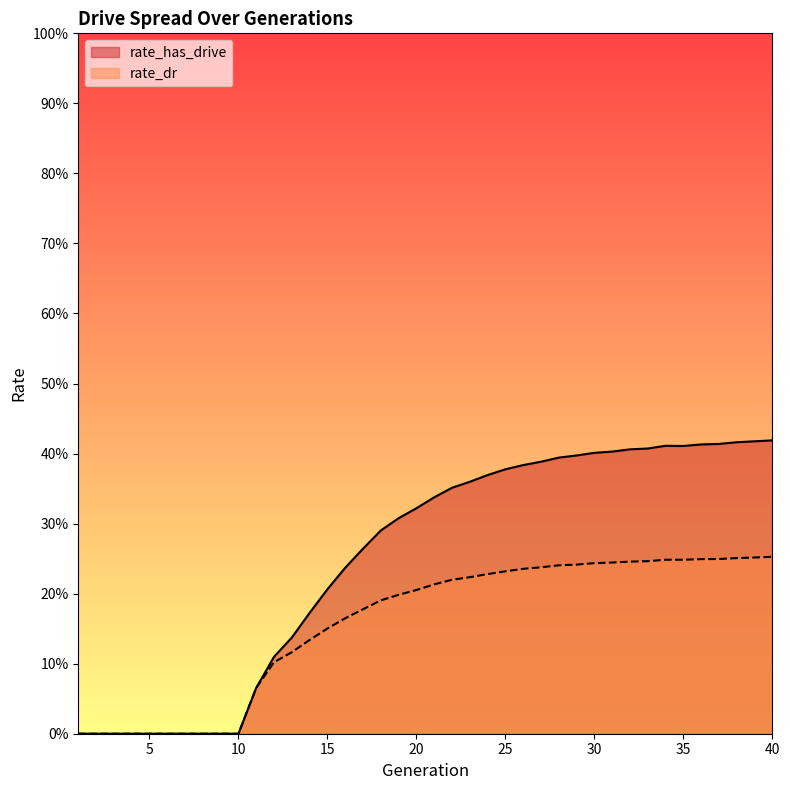

Which has a higher value, 4 or 38?

38